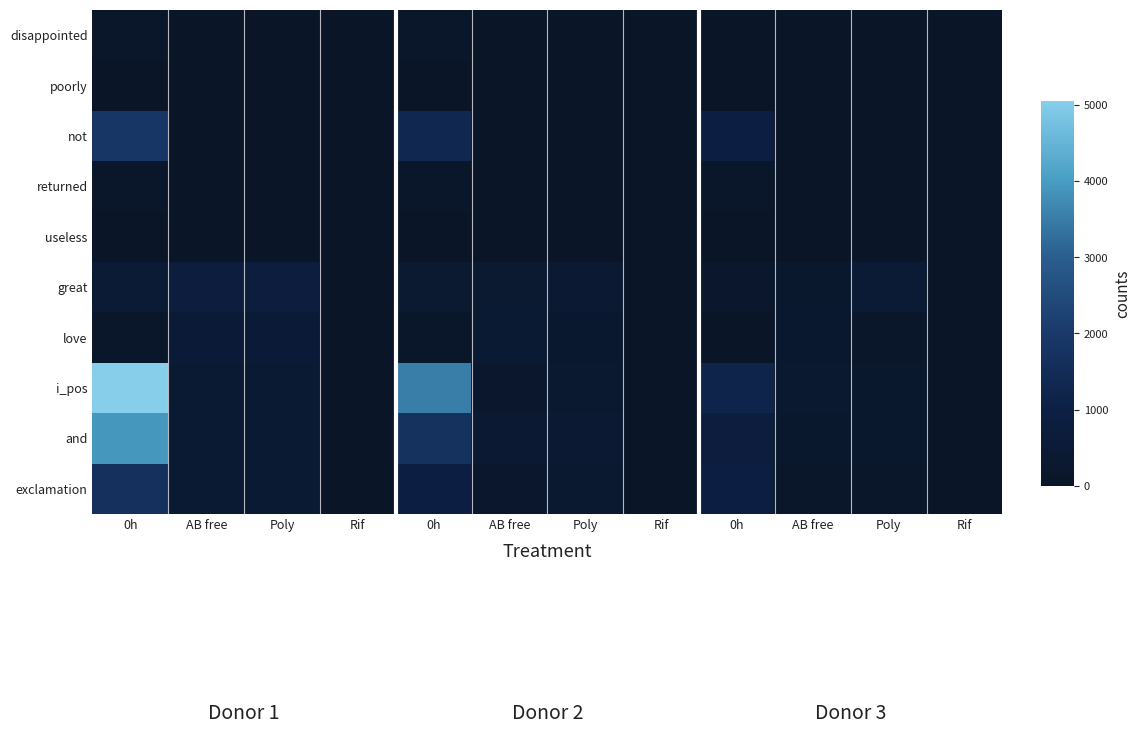

Reading right to left, extract all data points from this chart.

disappointed: Rif=0.0	Poly=6.7	AB free=13.9	0h=25.6	Rif=0.0	Poly=23.7	AB free=27.1	0h=57.6	Rif=0.0	Poly=31.0	AB free=31.0	0h=98.0
poorly: Rif=0.0	Poly=9.3	AB free=13.8	0h=1.0	Rif=0.0	Poly=11.2	AB free=12.4	0h=1.4	Rif=0.0	Poly=26.0	AB free=26.0	0h=3.0
not: Rif=0.0	Poly=18.5	AB free=7.6	0h=881.9	Rif=0.0	Poly=11.1	AB free=19.6	0h=1305.1	Rif=0.0	Poly=27.0	AB free=26.0	0h=1863.0
returned: Rif=0.0	Poly=12.0	AB free=15.5	0h=50.2	Rif=0.0	Poly=11.8	AB free=12.1	0h=61.2	Rif=0.0	Poly=24.0	AB free=24.0	0h=75.0
useless: Rif=0.0	Poly=4.2	AB free=5.7	0h=5.1	Rif=0.0	Poly=11.7	AB free=12.6	0h=11.6	Rif=0.0	Poly=19.0	AB free=19.0	0h=21.0
great: Rif=0.4	Poly=462.6	AB free=252.8	0h=194.4	Rif=0.6	Poly=411.2	AB free=353.7	0h=348.0	Rif=1.0	Poly=753.0	AB free=753.0	0h=493.0
love: Rif=0.6	Poly=147.4	AB free=256.9	0h=34.4	Rif=0.7	Poly=272.4	AB free=432.0	0h=63.4	Rif=1.0	Poly=545.0	AB free=545.0	0h=101.0
i_pos: Rif=0.3	Poly=254.4	AB free=298.2	0h=1199.4	Rif=0.5	Poly=305.4	AB free=182.0	0h=3519.3	Rif=1.0	Poly=434.0	AB free=430.0	0h=5055.0
and: Rif=0.6	Poly=231.3	AB free=253.4	0h=794.8	Rif=0.8	Poly=369.0	AB free=364.6	0h=1695.5	Rif=1.0	Poly=418.0	AB free=417.0	0h=3920.0
exclamation: Rif=0.3	Poly=157.4	AB free=98.4	0h=973.3	Rif=0.6	Poly=308.0	AB free=186.3	0h=917.9	Rif=1.0	Poly=415.0	AB free=415.0	0h=1662.0